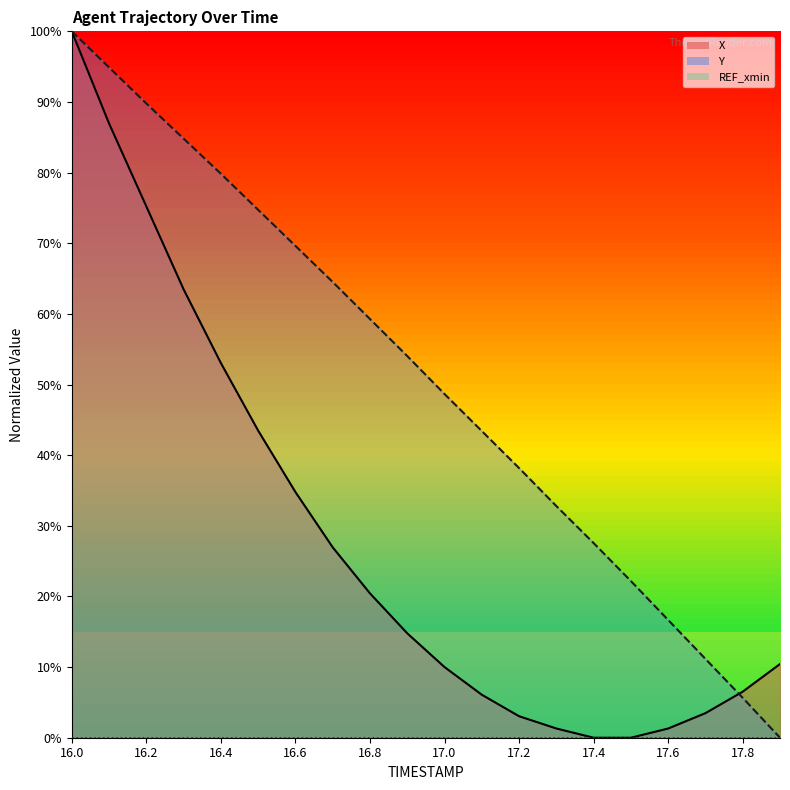

How many times do Y and X cross each other?

1